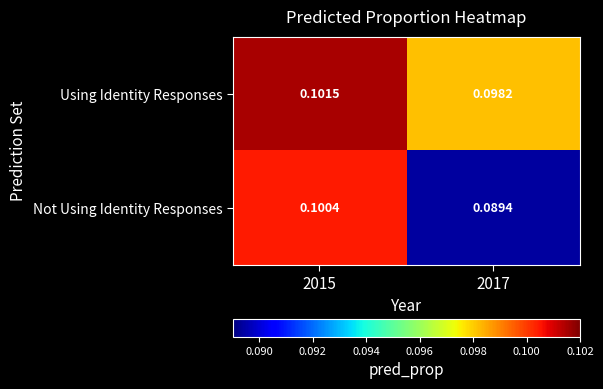

At 2015, list the series in order from smallest to largest.

Not Using Identity Responses, Using Identity Responses